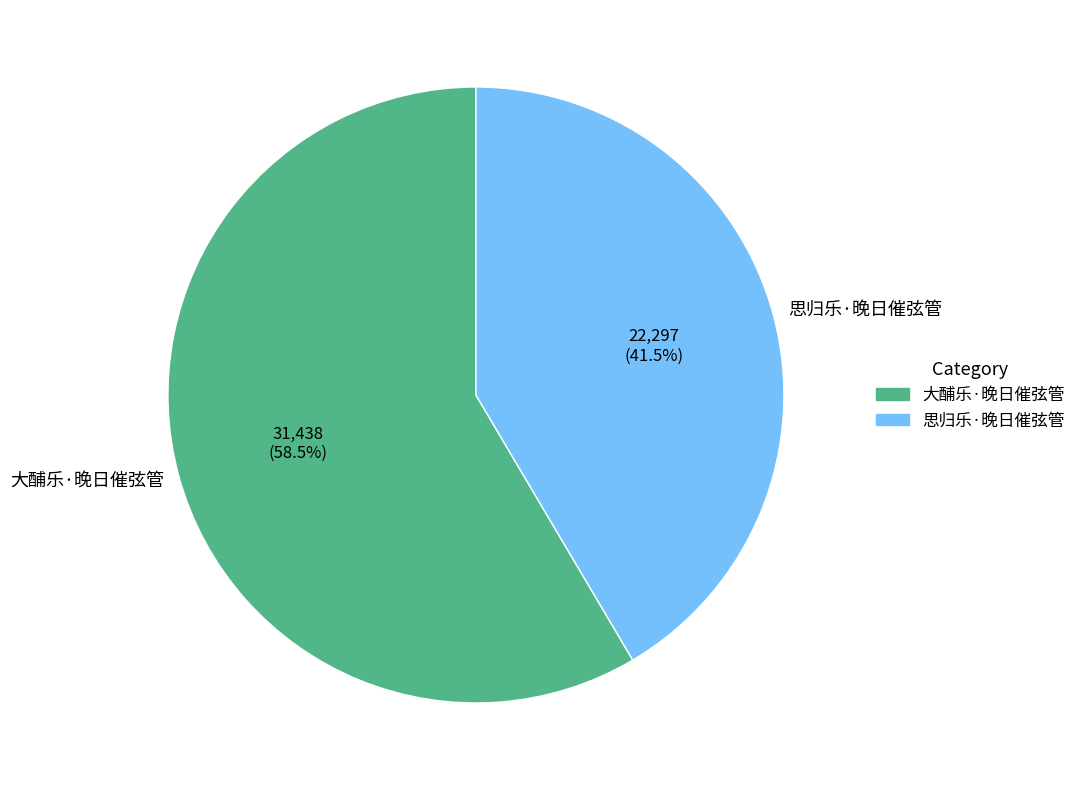

Rank the categories by value from highest to lowest.

大酺乐·晚日催弦管, 思归乐·晚日催弦管